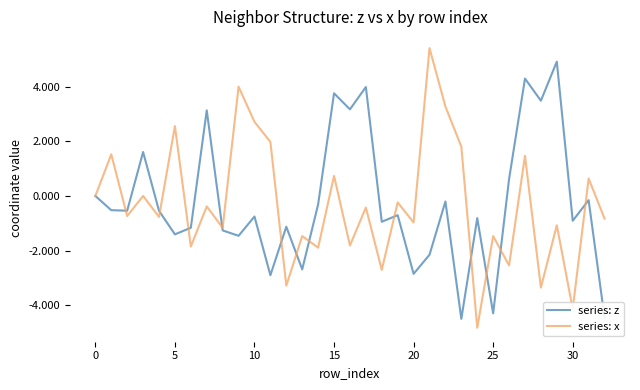

What is the highest value of the series: x series?

5.4